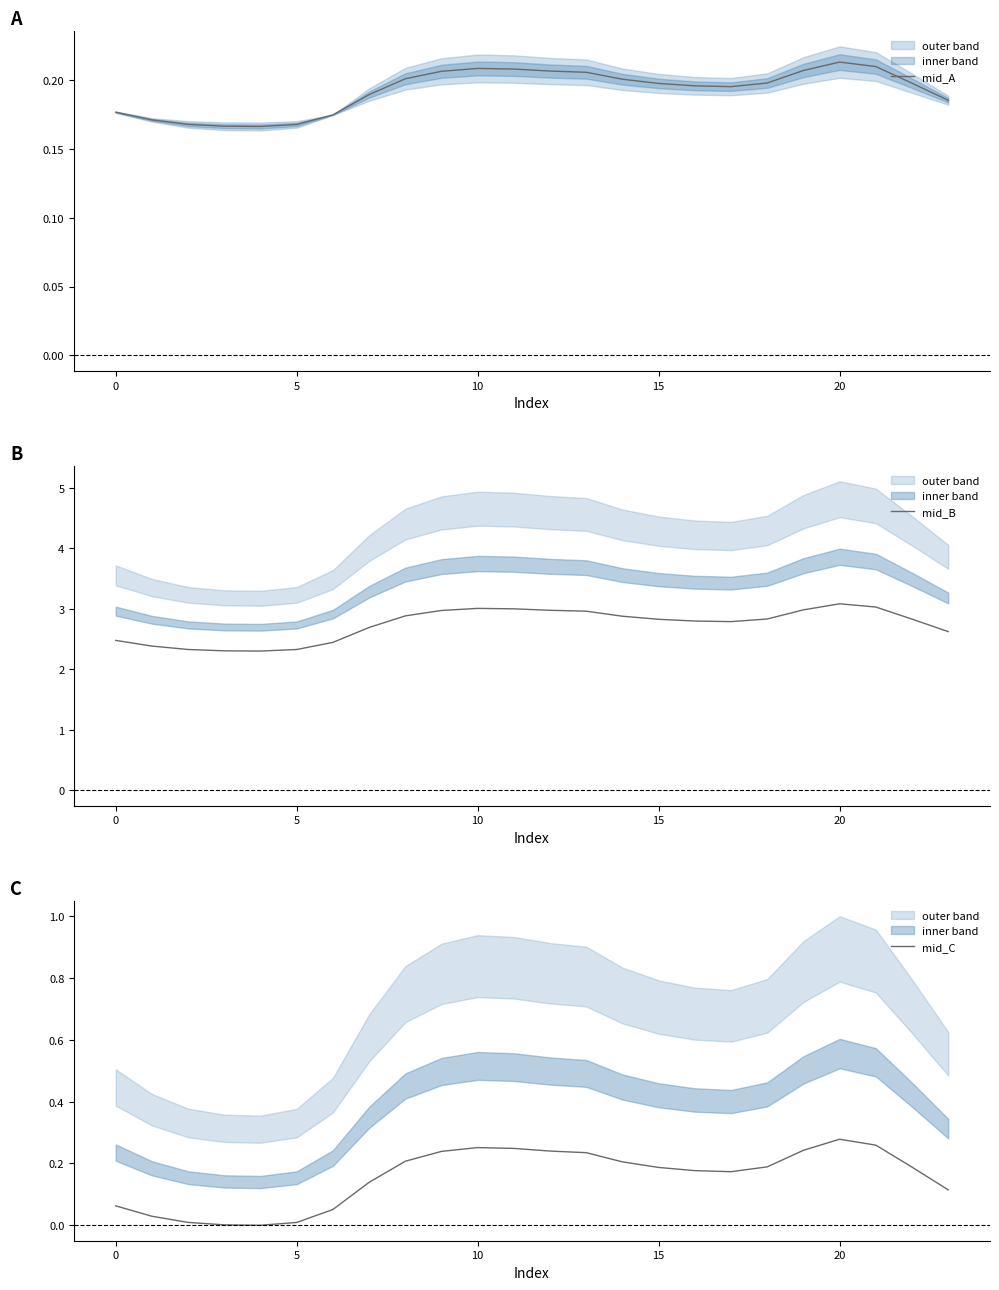

True or false: mid_B and mid_A cross at least once.

False